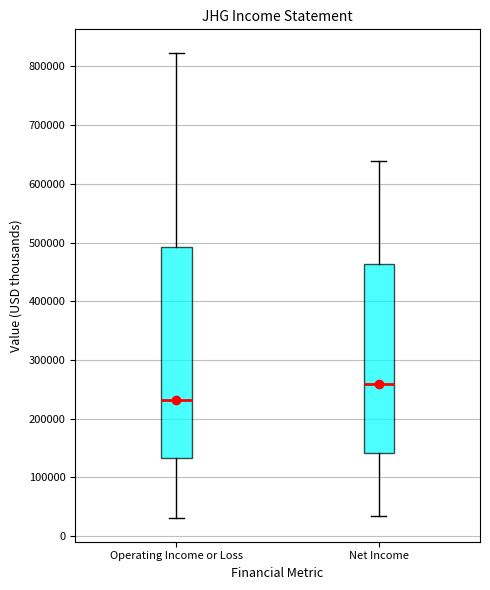

Where is the upper edge of the box for Operating Income or Loss on the y-axis? The values are not printed on the chart, so give them approximately, as read against the axis.

490000